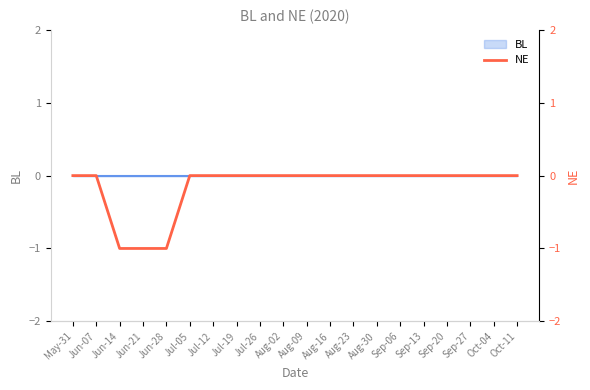

How many data points does each series have?

20